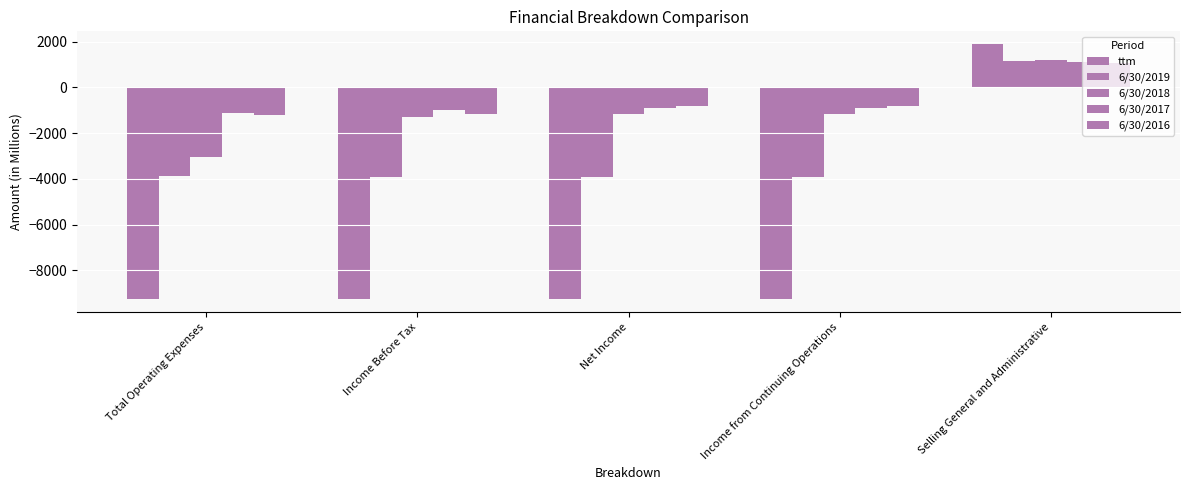

Does the chart contain any negative values?

Yes